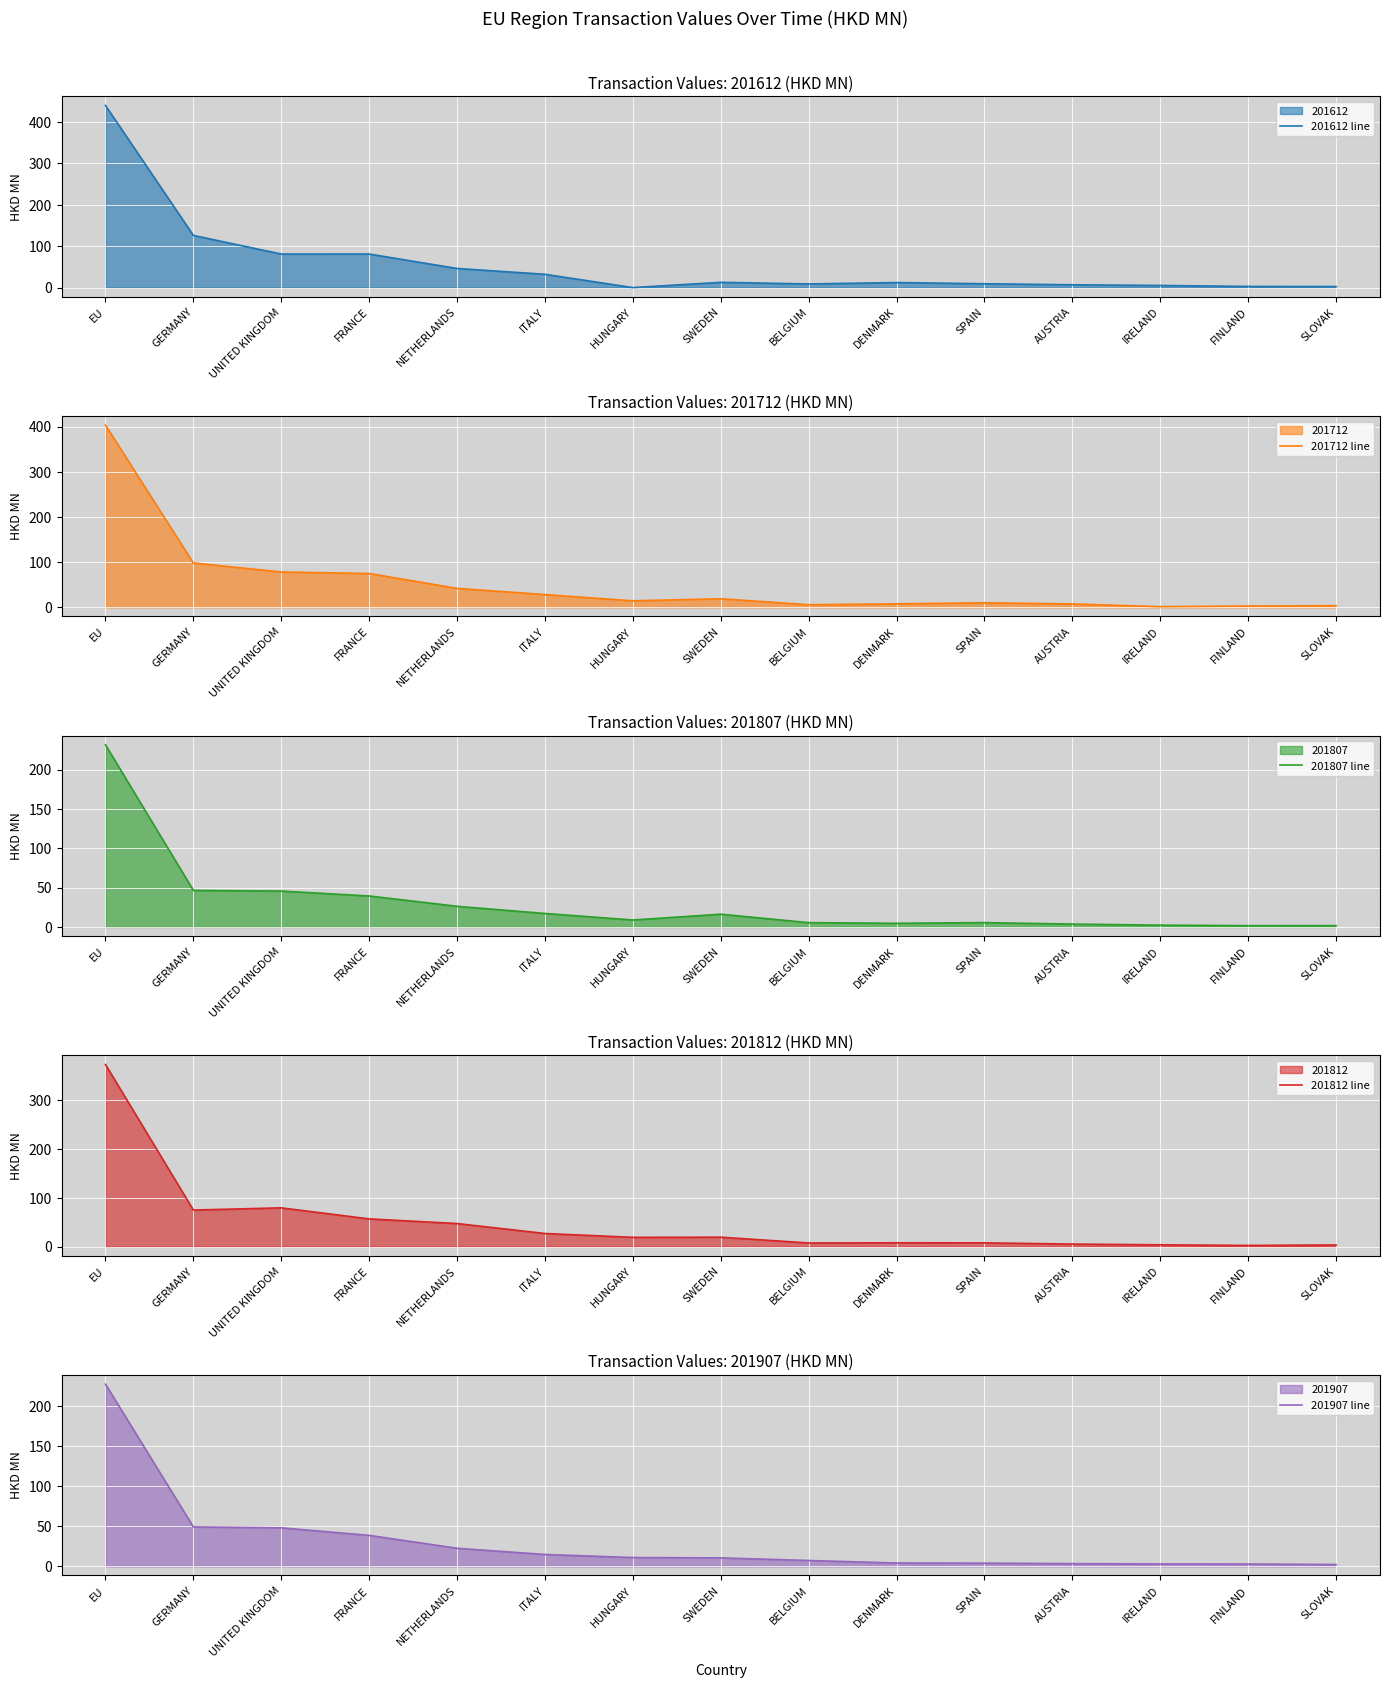

At which label does 201712 line reach its peak?

EU